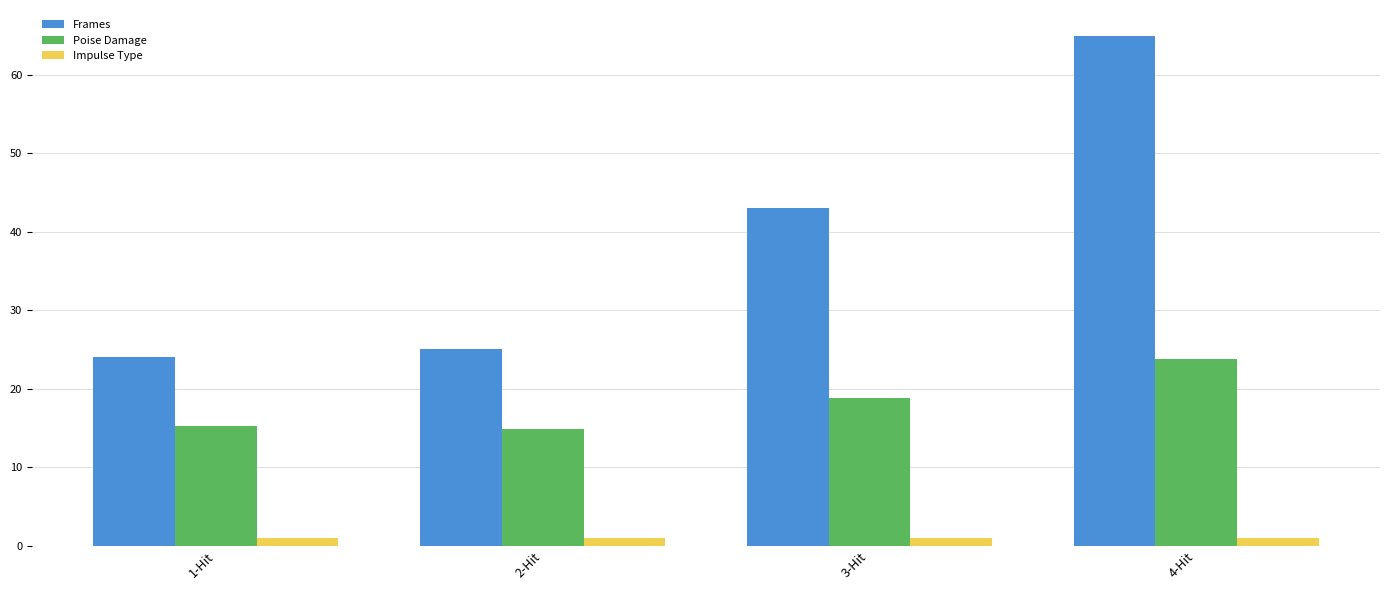

Are the bars horizontal?

No